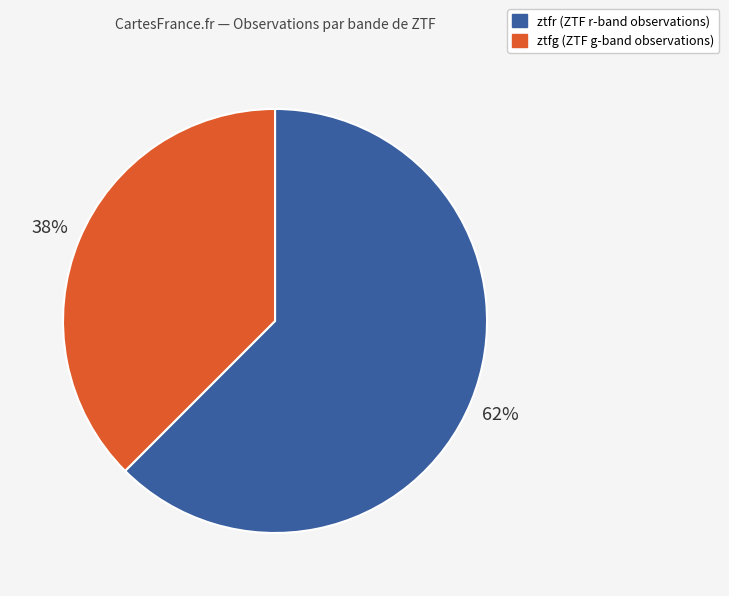

Do ztfr and ztfg together represent more than half of the pie?

Yes